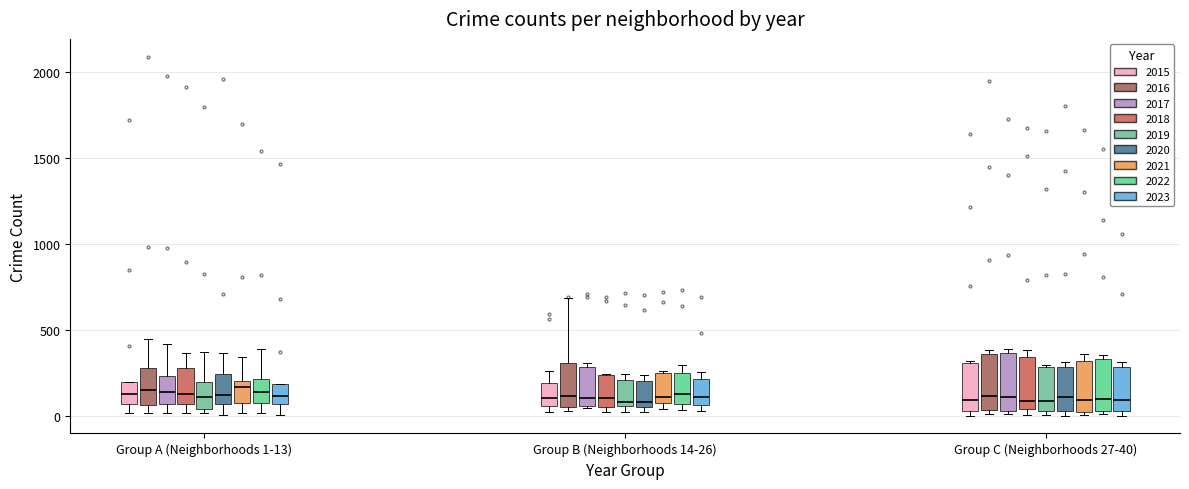

Where does the median line of the box for Group C (Neighborhoods 27-40) (2018) sit on the y-axis? The values are not printed on the chart, so give them approximately, as read against the axis.

100